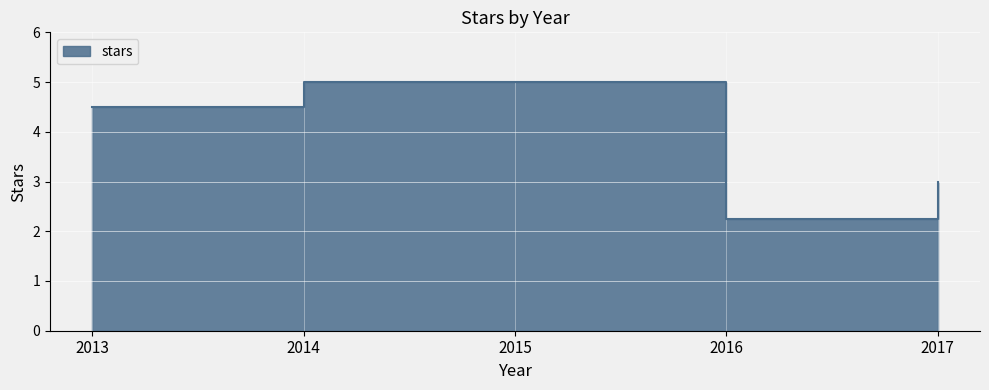

How many points are lower than both their immediate neighbors (excluding endpoints)?

1